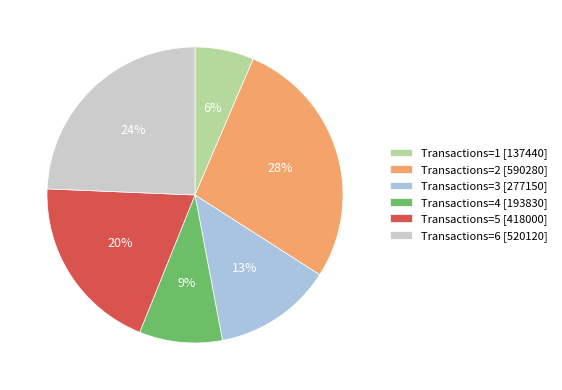

Between Transactions=6 [520120] and Transactions=3 [277150], which is larger?

Transactions=6 [520120]